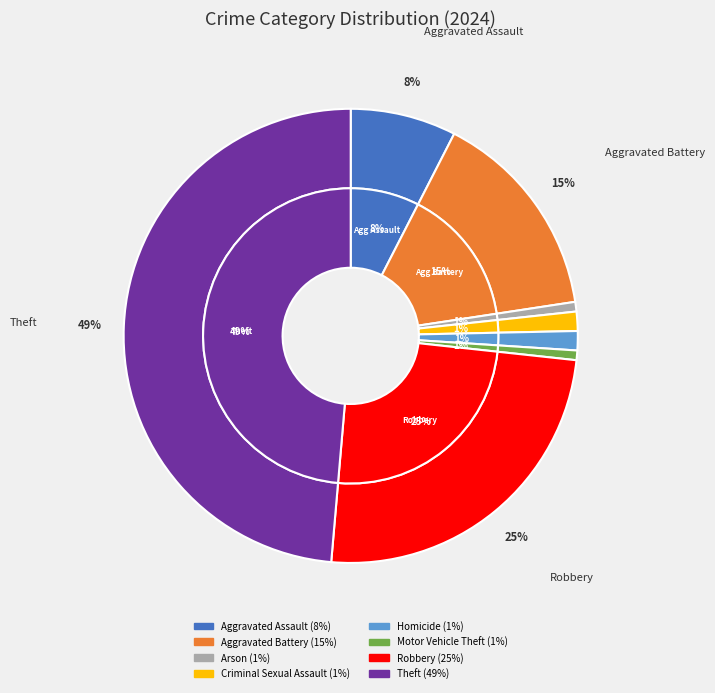

Combined, what portion of the pie is Aggravated Assault and Theft?

56.2%